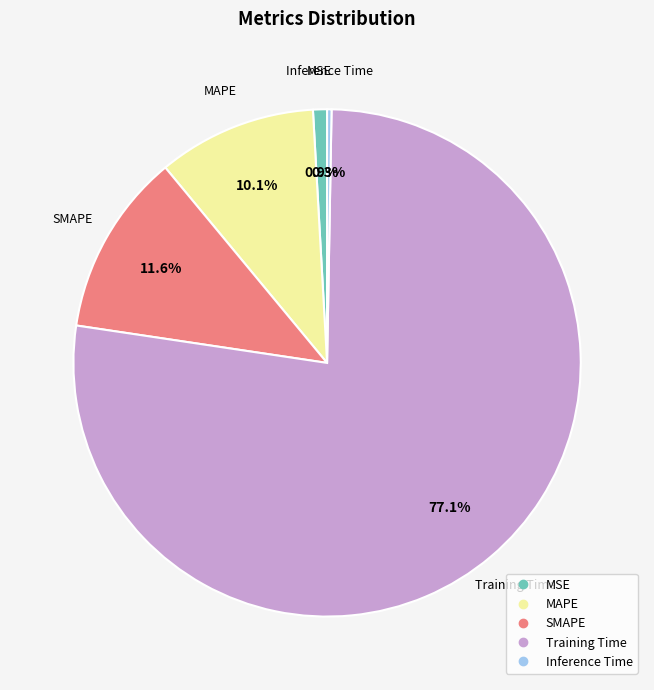

The MSE slice represents 13% of the pie. True or false?

False